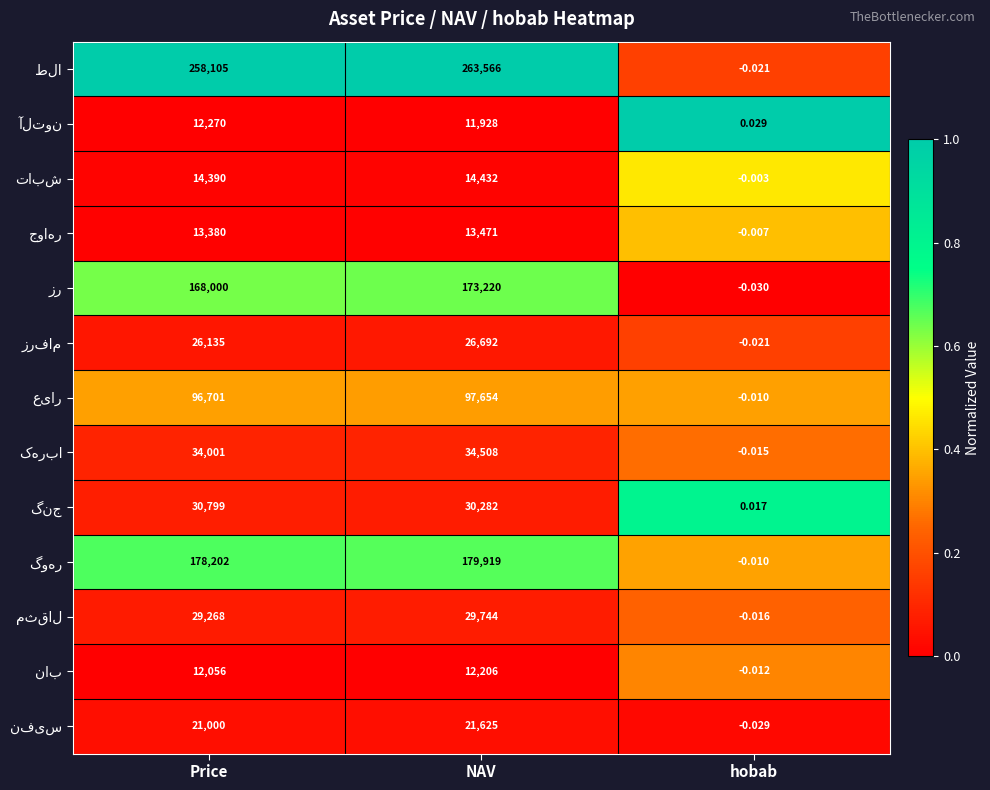

At which category does the chart reach its peak across all series?

NAV